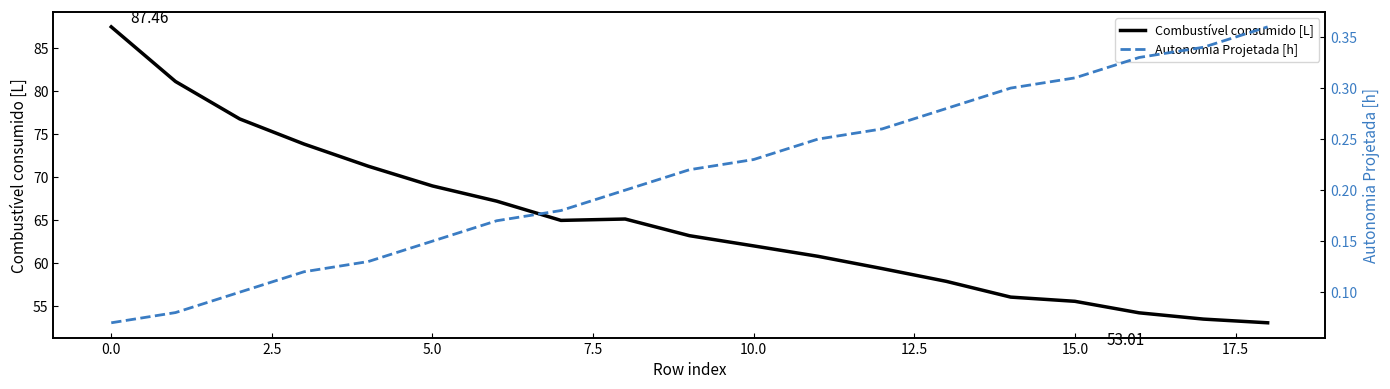

What is the label of the 11th point from the left?

10